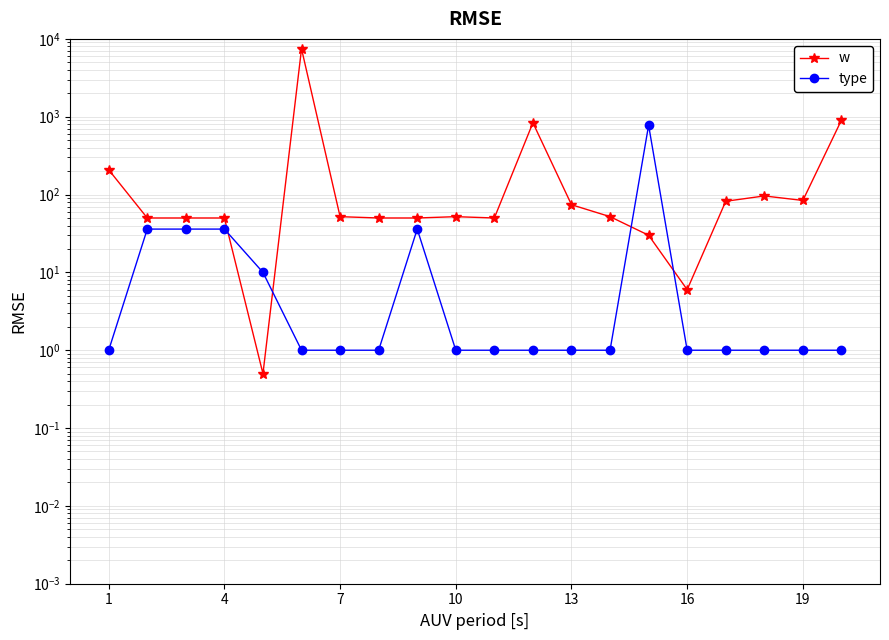

What is the difference between the second highest and second lowest values in the w series?

898.0